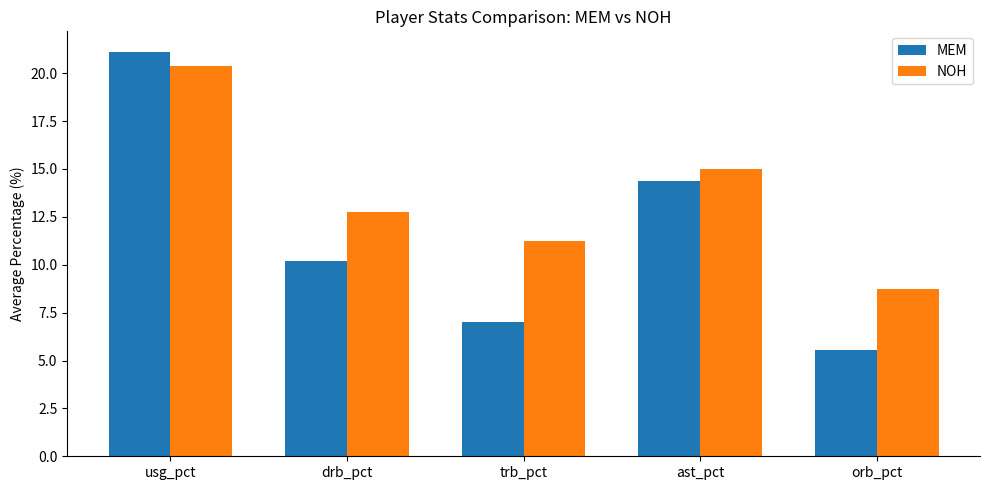

At how many categories does at least one series exceed 18?

1